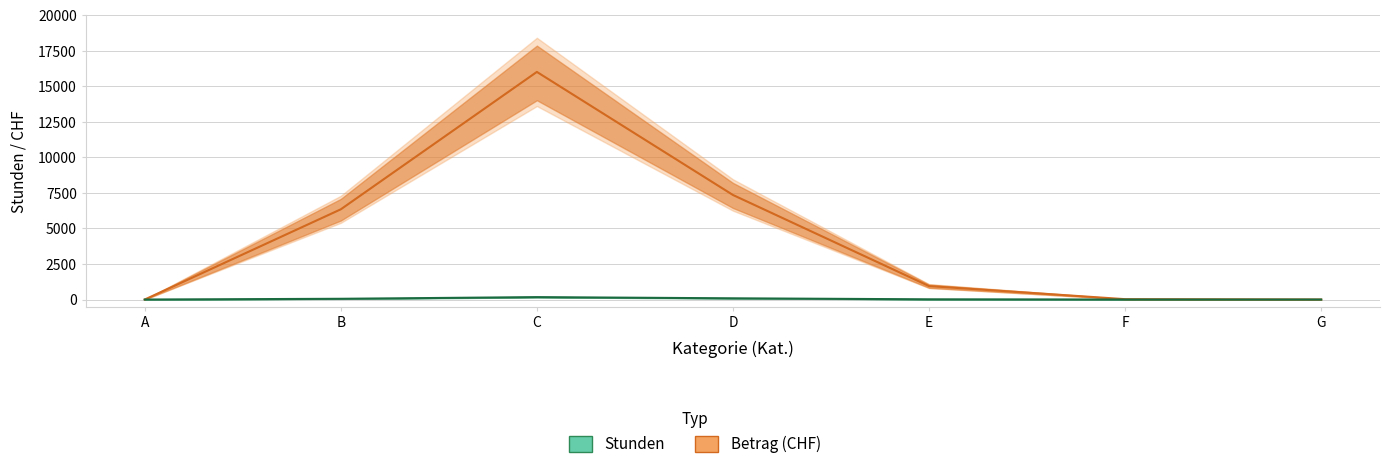

At which category is the sum across all series the highest?

C